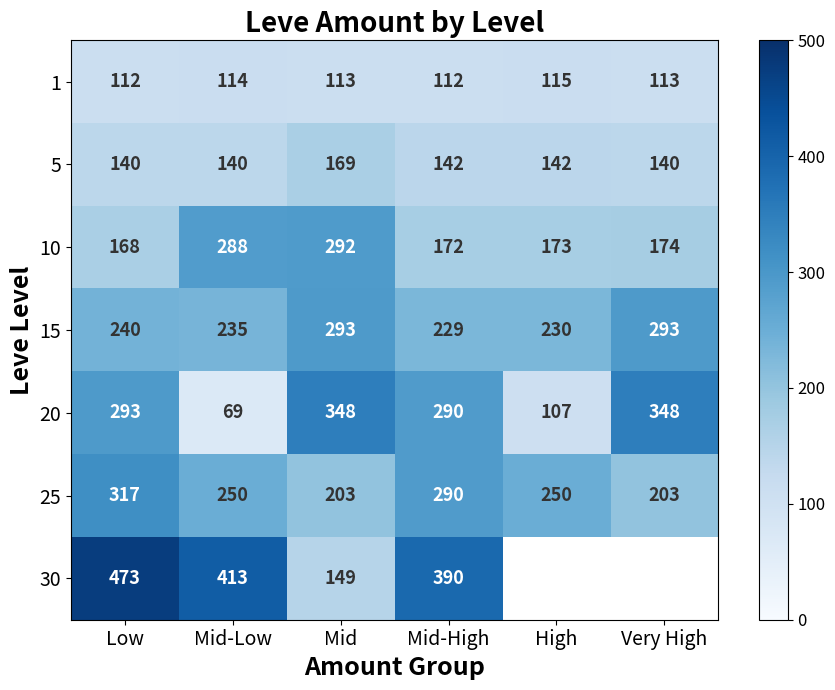

How many data points does each series have?

6